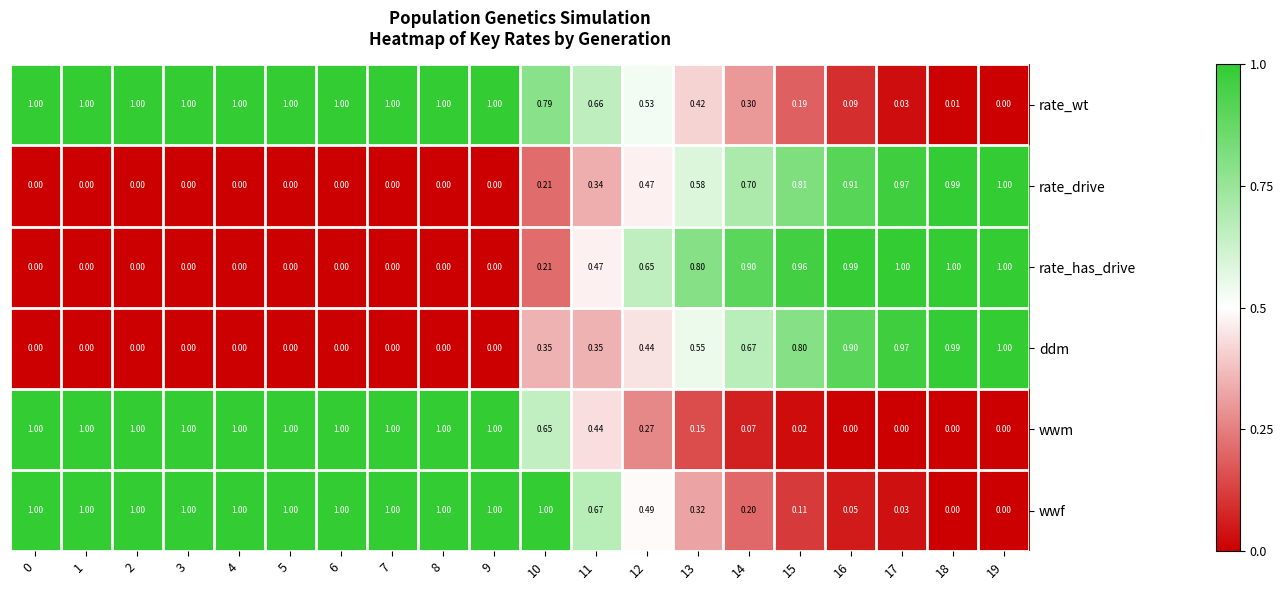

How many categories are shown in the chart?

20